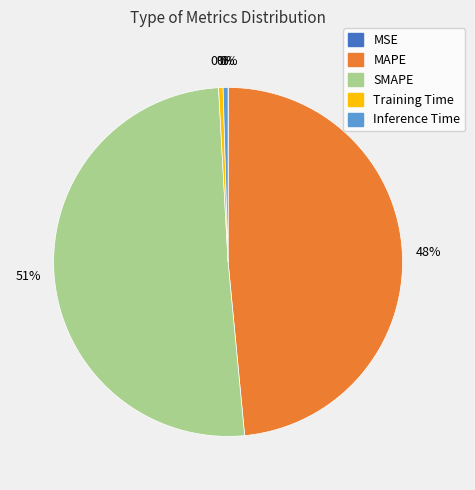

To the nearest percent, what percentage of the pie is MAPE?

48%